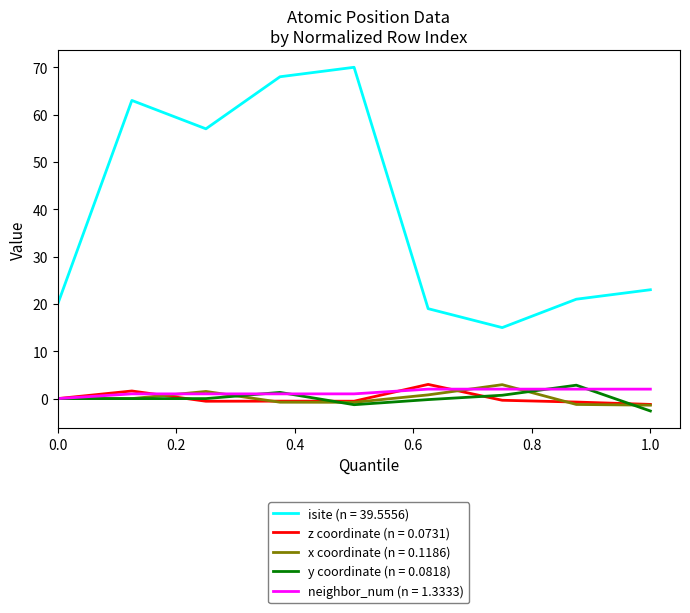

Which series has the widest spread of values?

isite (n = 39.5556)